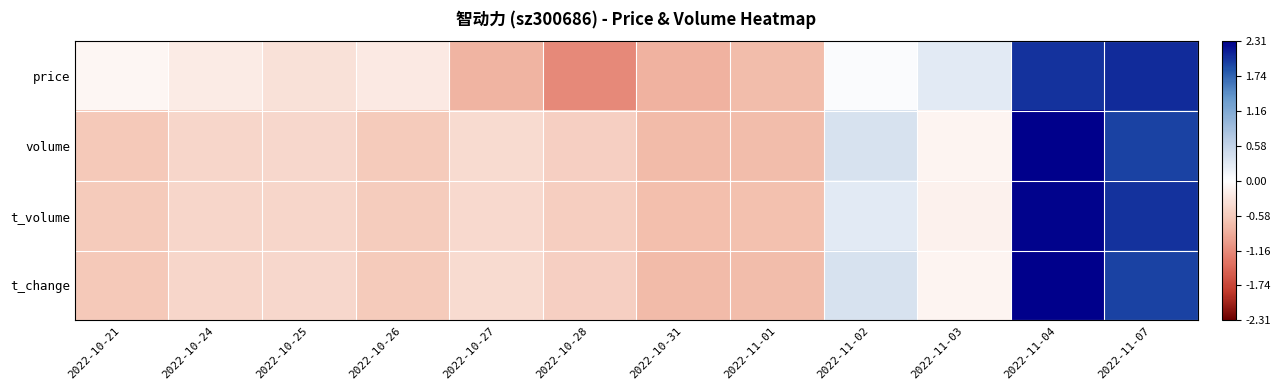

Reading left to right, list all the values displayed in this chart.

price: 2022-10-21=-0.1	2022-10-24=-0.2	2022-10-25=-0.3	2022-10-26=-0.2	2022-10-27=-0.8	2022-10-28=-1.2	2022-10-31=-0.8	2022-11-01=-0.7	2022-11-02=0.0	2022-11-03=0.3	2022-11-04=2.0	2022-11-07=2.1
volume: 2022-10-21=-0.6	2022-10-24=-0.5	2022-10-25=-0.4	2022-10-26=-0.6	2022-10-27=-0.4	2022-10-28=-0.5	2022-10-31=-0.7	2022-11-01=-0.7	2022-11-02=0.4	2022-11-03=-0.1	2022-11-04=2.3	2022-11-07=1.9
t_volume: 2022-10-21=-0.6	2022-10-24=-0.5	2022-10-25=-0.5	2022-10-26=-0.6	2022-10-27=-0.4	2022-10-28=-0.5	2022-10-31=-0.7	2022-11-01=-0.7	2022-11-02=0.3	2022-11-03=-0.1	2022-11-04=2.3	2022-11-07=2.0
t_change: 2022-10-21=-0.6	2022-10-24=-0.5	2022-10-25=-0.5	2022-10-26=-0.6	2022-10-27=-0.4	2022-10-28=-0.5	2022-10-31=-0.7	2022-11-01=-0.7	2022-11-02=0.4	2022-11-03=-0.1	2022-11-04=2.3	2022-11-07=1.9